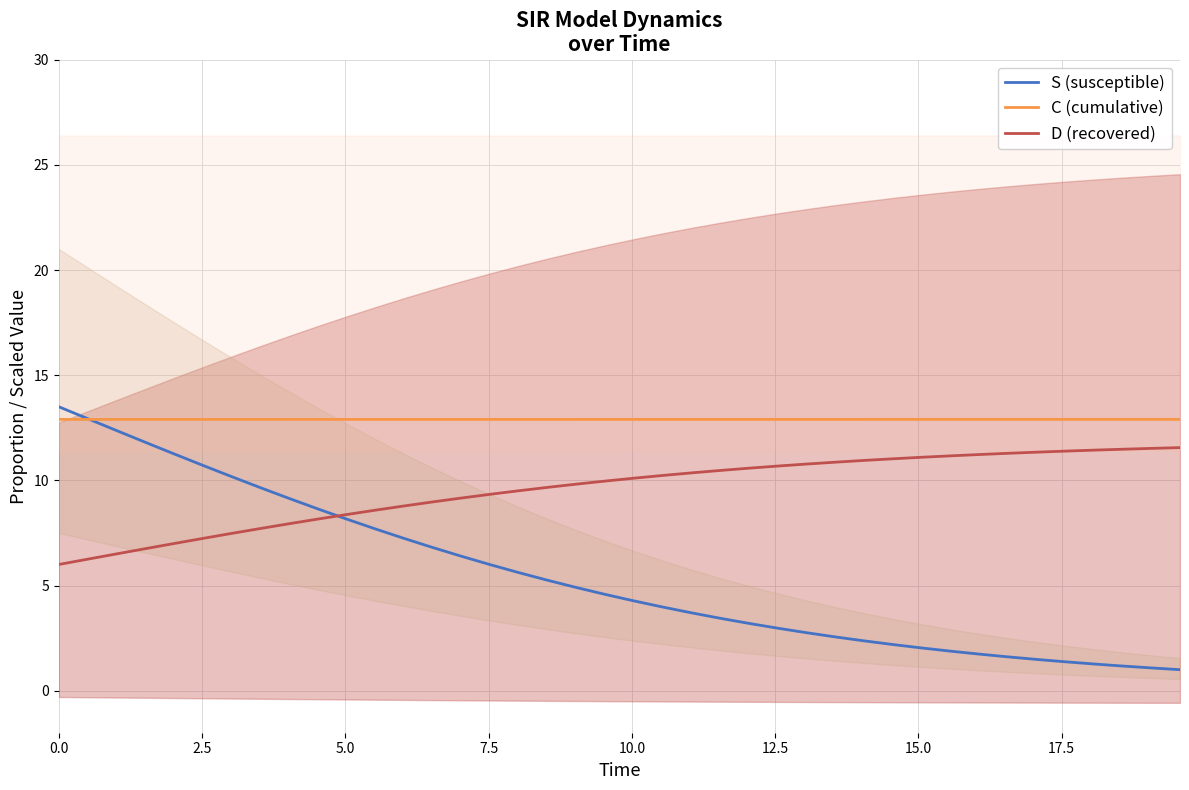

What is the maximum value for D (recovered)?

11.6